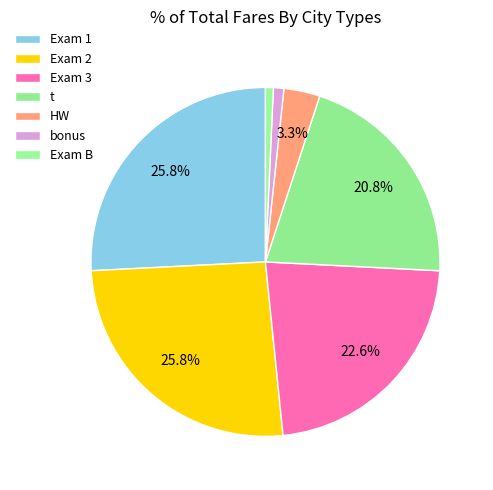

How many segments does this pie chart have?

7